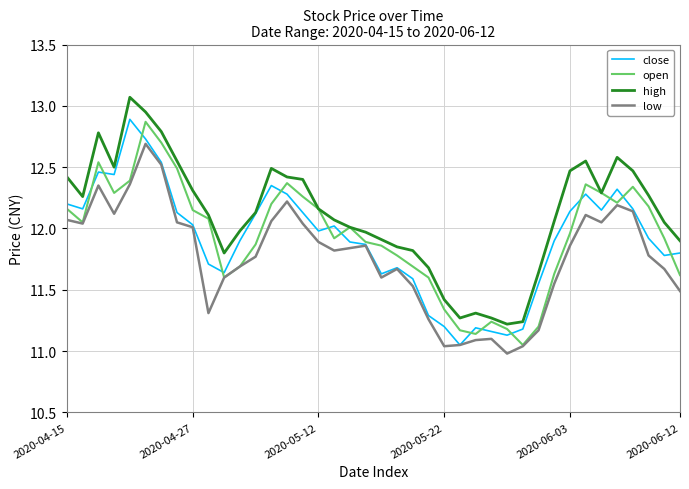

Which series has the largest total across all categories?

high